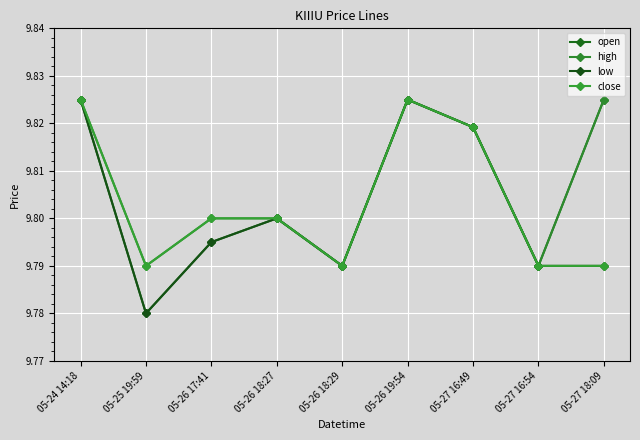

List the series in order of their peak value, highest first.

open, high, low, close